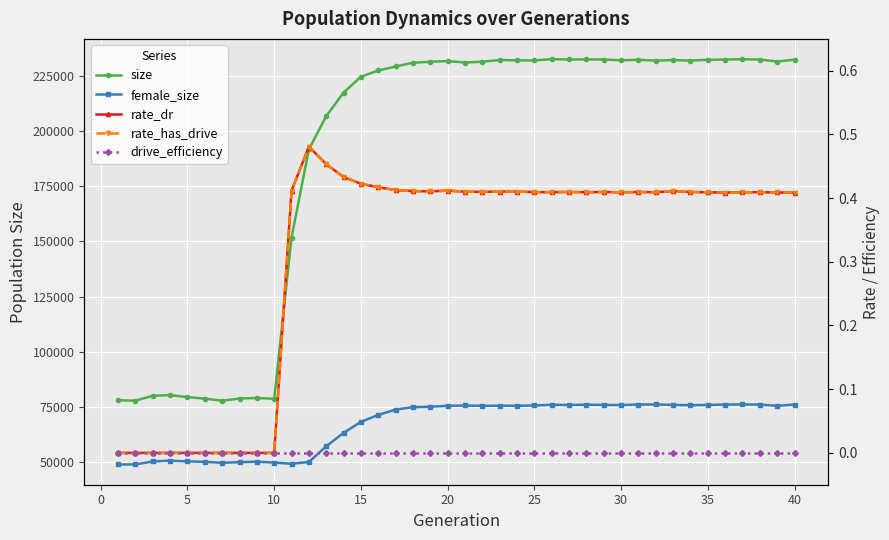

Is the value of drive_efficiency at 32 greater than the value of size at 29?

No